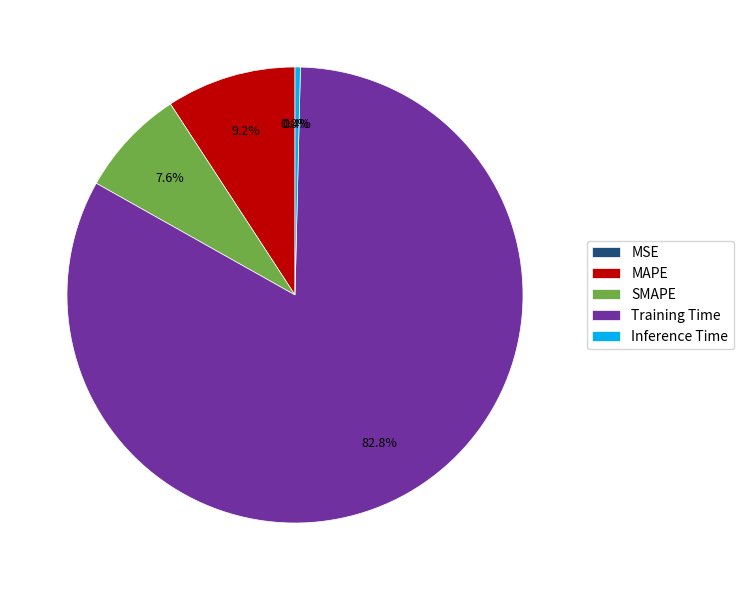

Which has a higher value, SMAPE or MAPE?

MAPE